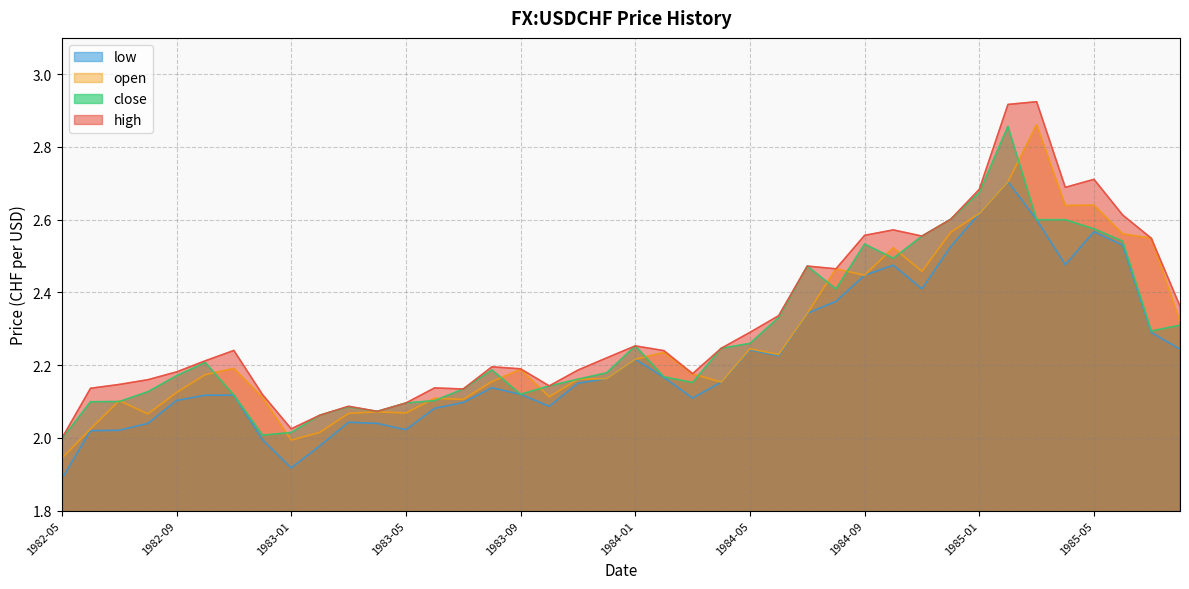

In high, how many points are lower than both neighbors (excluding endpoints)?

8